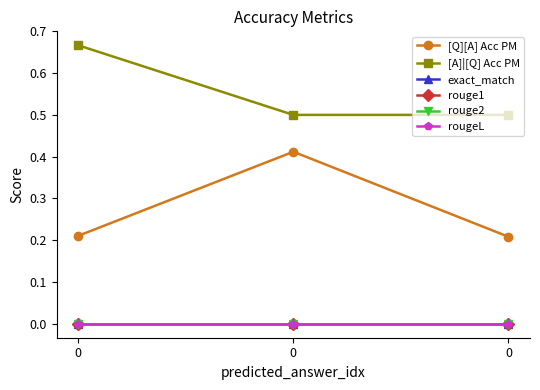

What is the value of the [Q][A] Acc PM point at the 1st from the left?

0.2